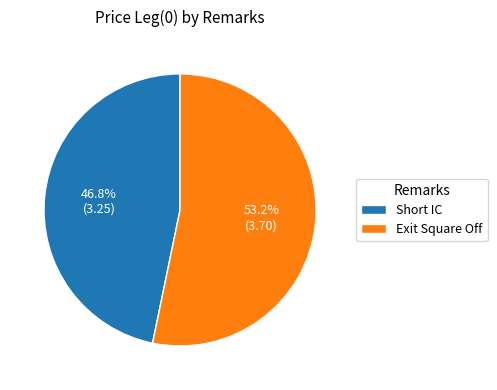

What is the total percentage of Exit Square Off and Short IC?

100.0%